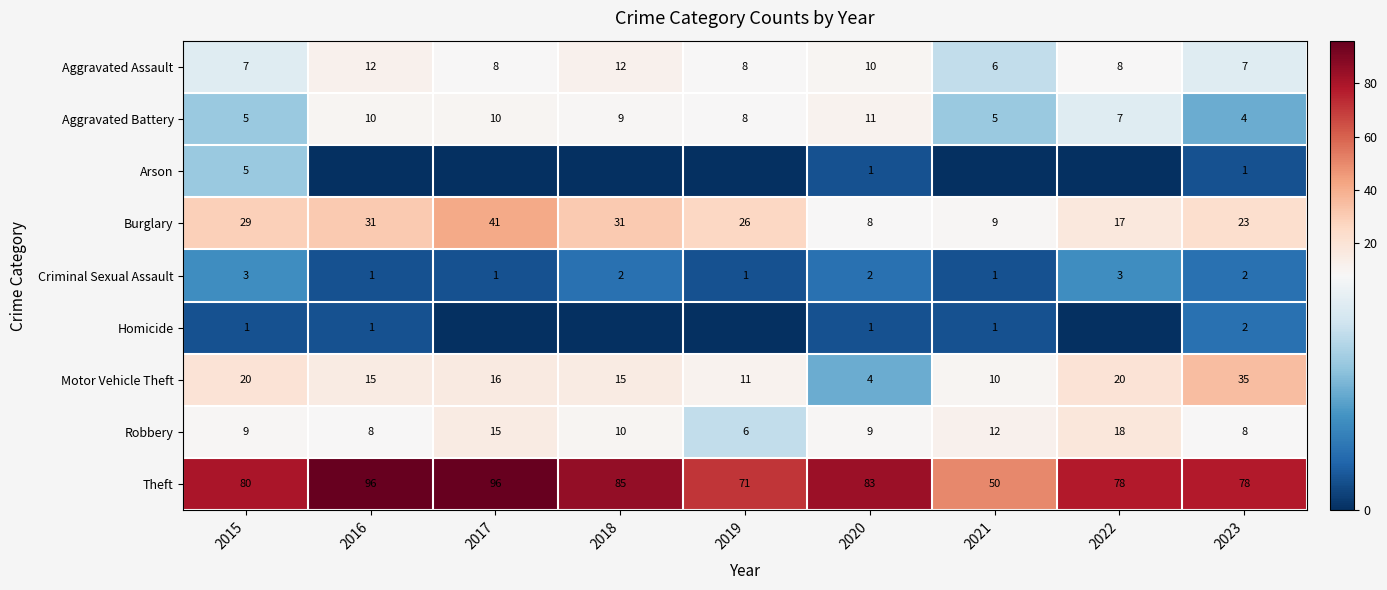

How many categories are shown in the chart?

9